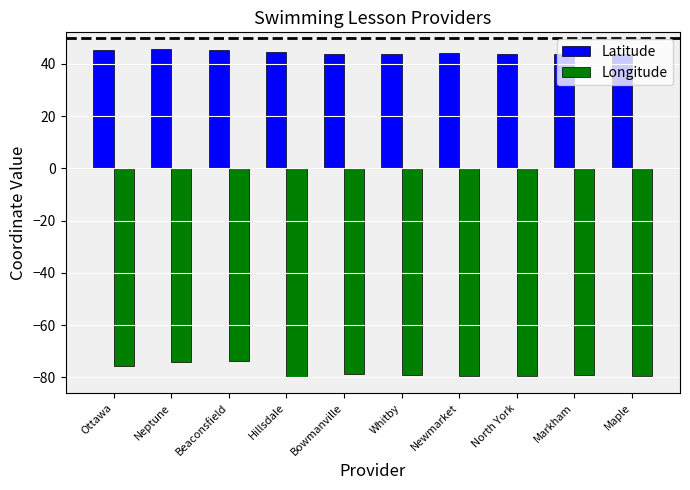

What is the total value across all series at Markham?

-35.4